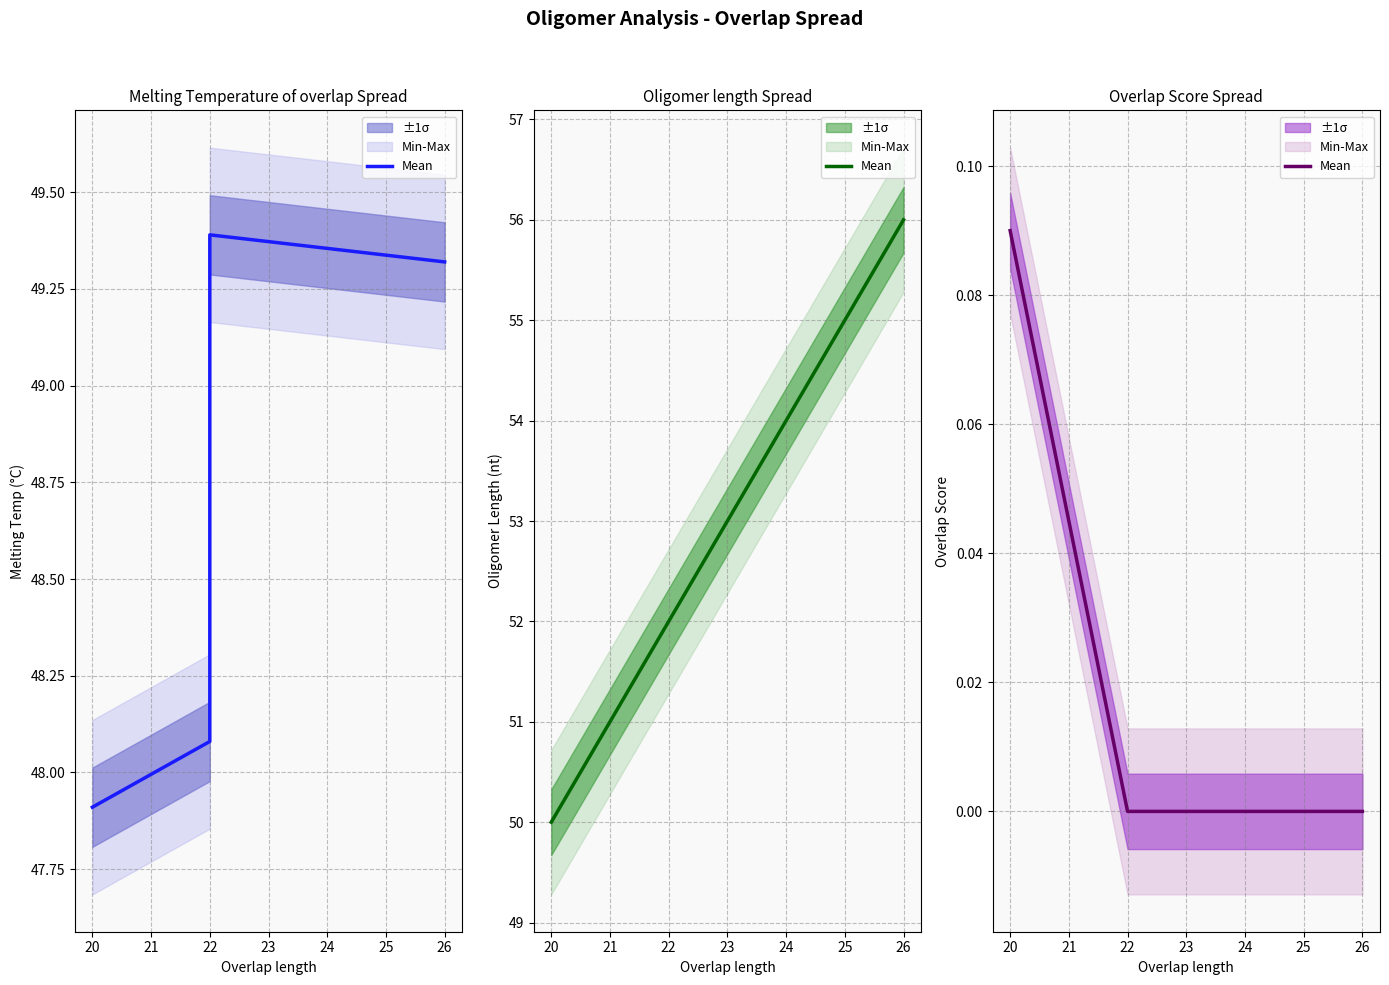

How many positive values are there?

1